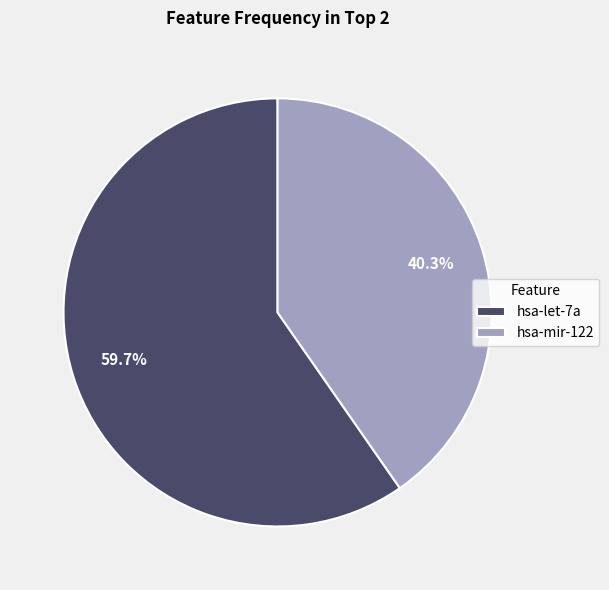

To the nearest percent, what is the combined percentage of hsa-mir-122 and hsa-let-7a?

100%